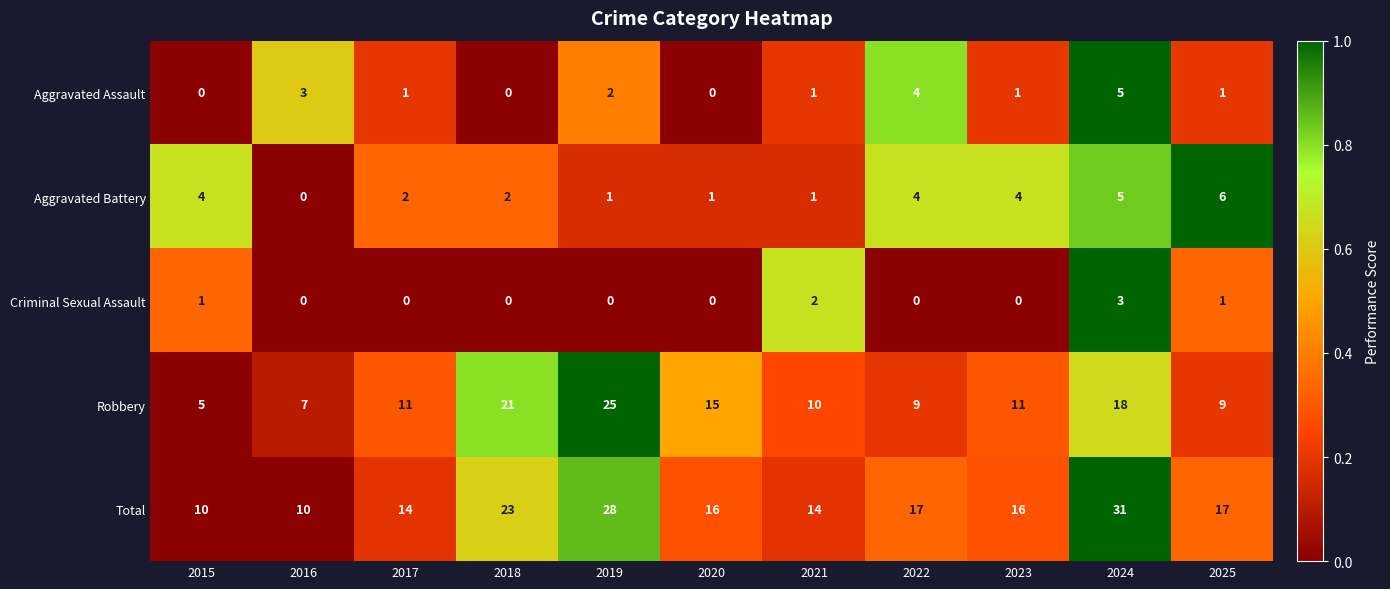

At which category does the chart reach its peak across all series?

2024